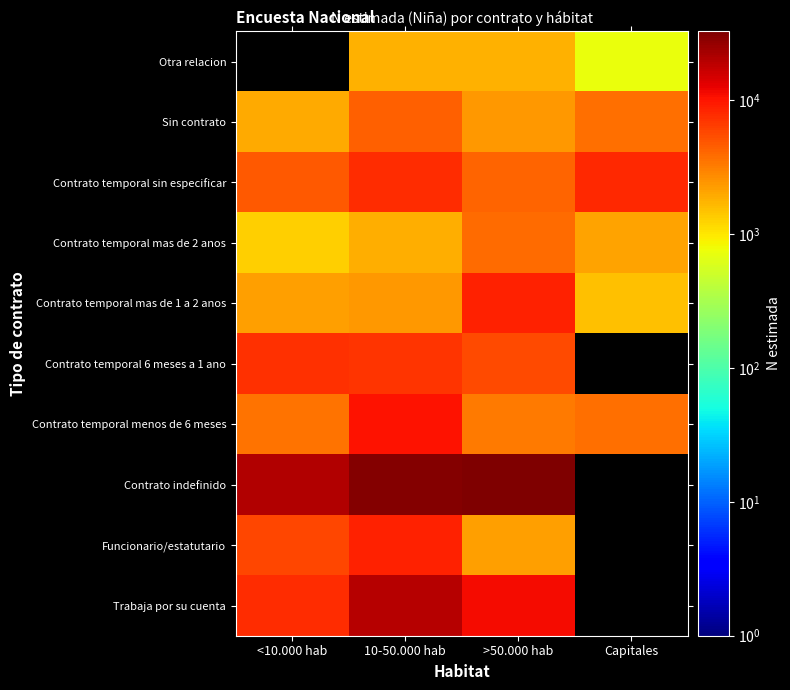

What is the spread (max minus min) of values at >50.000 hab?

31057.0